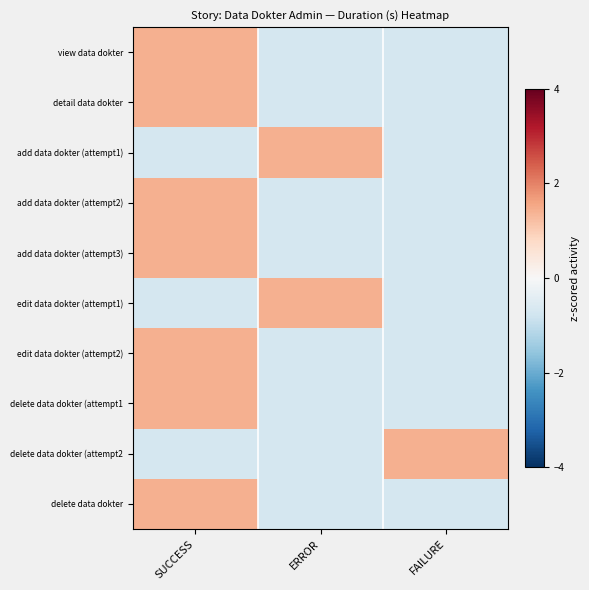

What is the greatest value displayed?

1.4